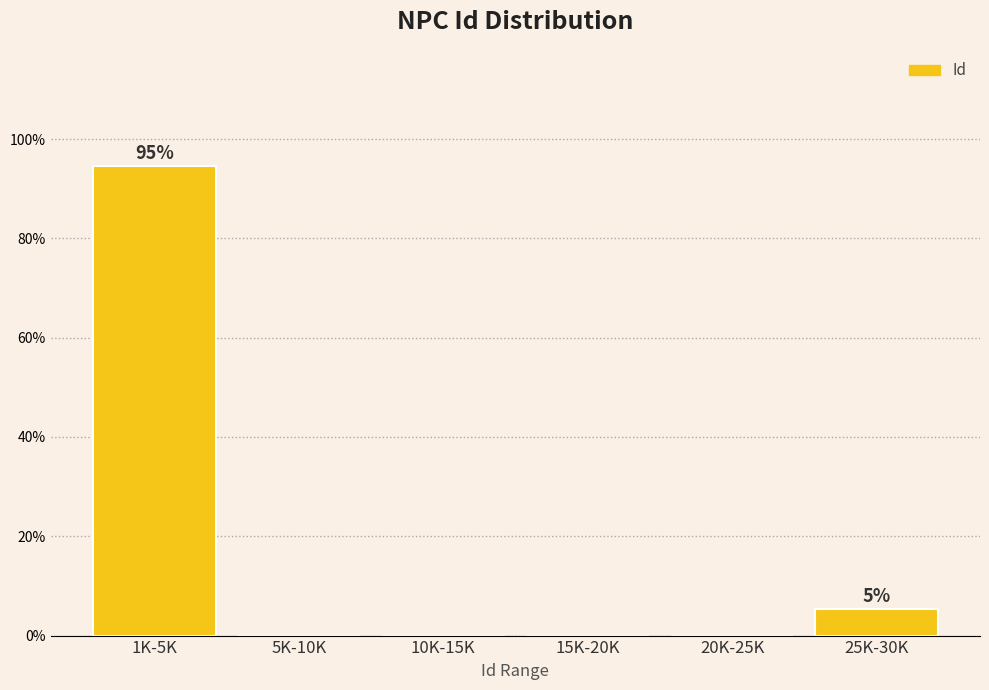

Reading left to right, transcribe all the data shown in this chart.

1K-5K=94.6	5K-10K=0.0	10K-15K=0.0	15K-20K=0.0	20K-25K=0.0	25K-30K=5.4